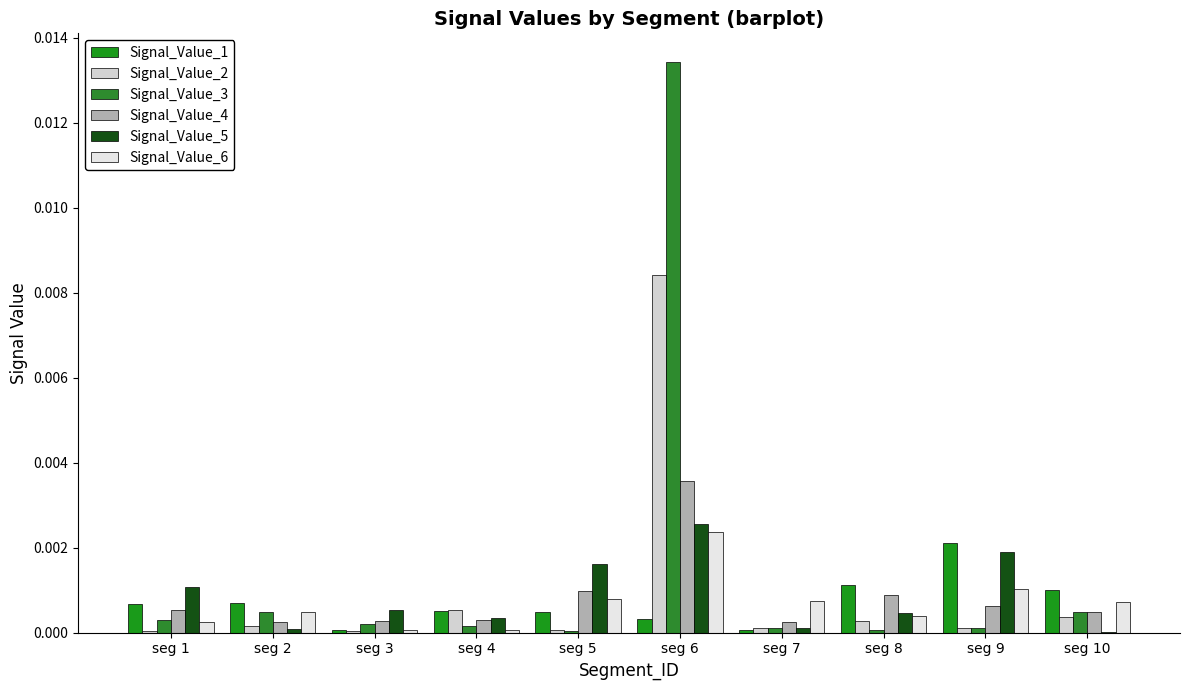

Which category has the lowest value in the Signal_Value_1 series?

seg 7